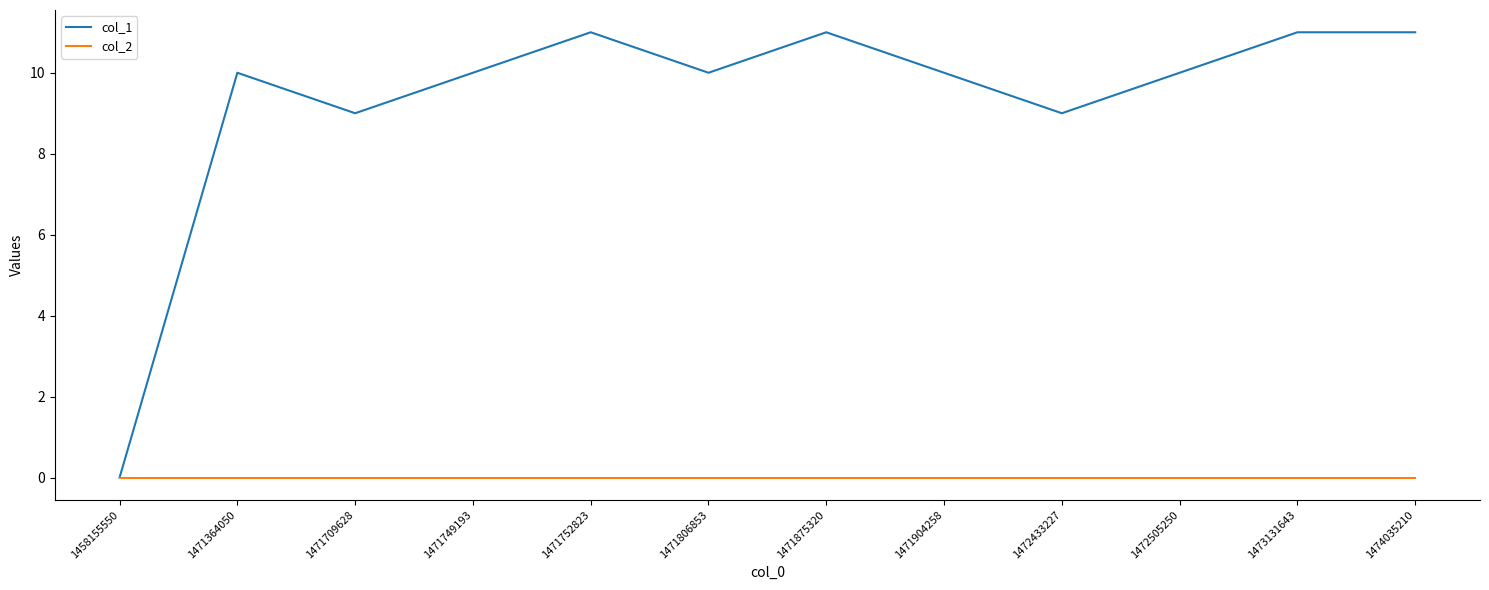

Reading left to right, extract all data points from this chart.

col_1: 1458155550=0	1471364050=10	1471709628=9	1471749193=10	1471752823=11	1471806853=10	1471875320=11	1471904258=10	1472433227=9	1472505250=10	1473131643=11	1474035210=11
col_2: 1458155550=0	1471364050=0	1471709628=0	1471749193=0	1471752823=0	1471806853=0	1471875320=0	1471904258=0	1472433227=0	1472505250=0	1473131643=0	1474035210=0